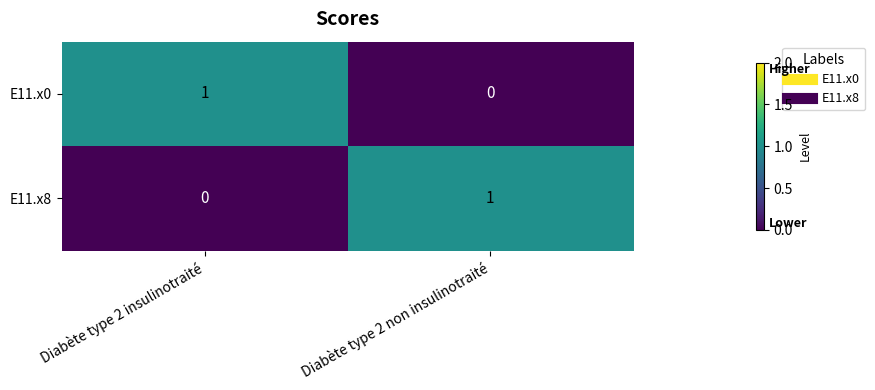

Reading right to left, transcribe all the data shown in this chart.

E11.x0: Diabète type 2 non insulinotraité=0	Diabète type 2 insulinotraité=1
E11.x8: Diabète type 2 non insulinotraité=1	Diabète type 2 insulinotraité=0